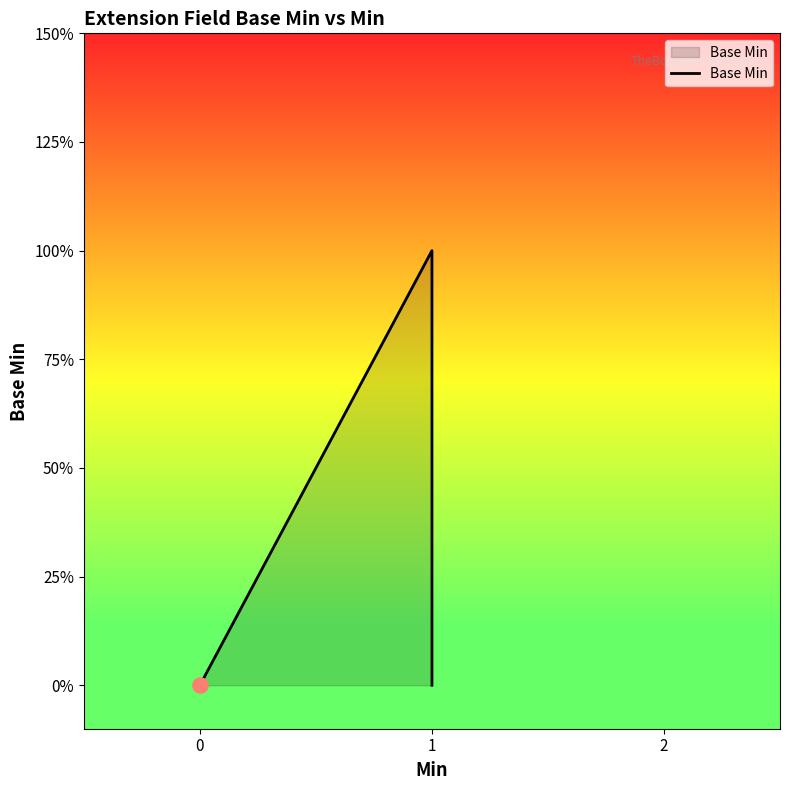

Between 2 and 0, which is larger?

2